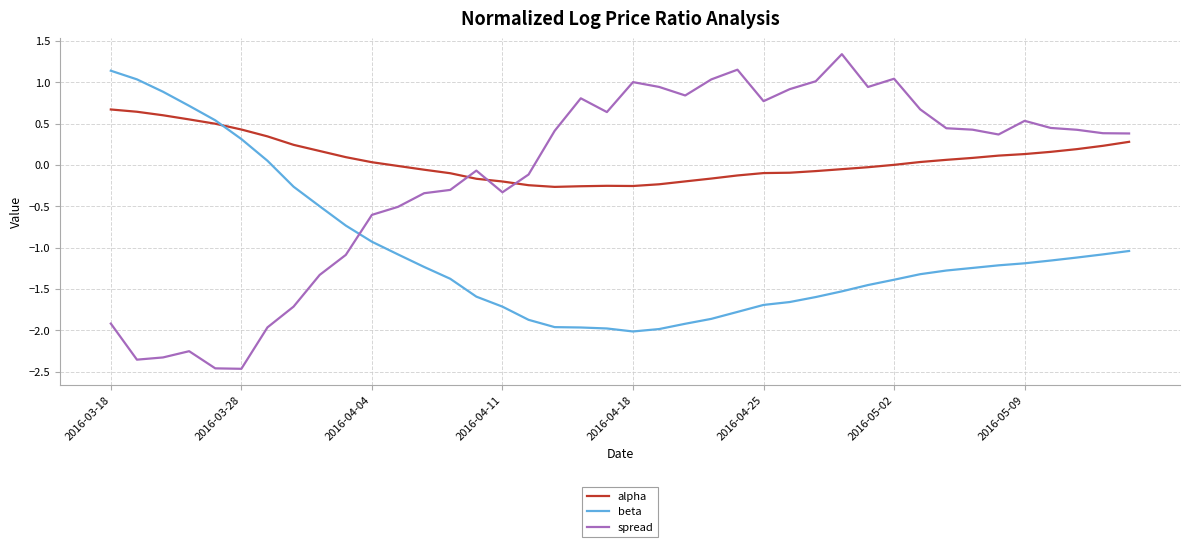

How many times do spread and beta cross each other?

1